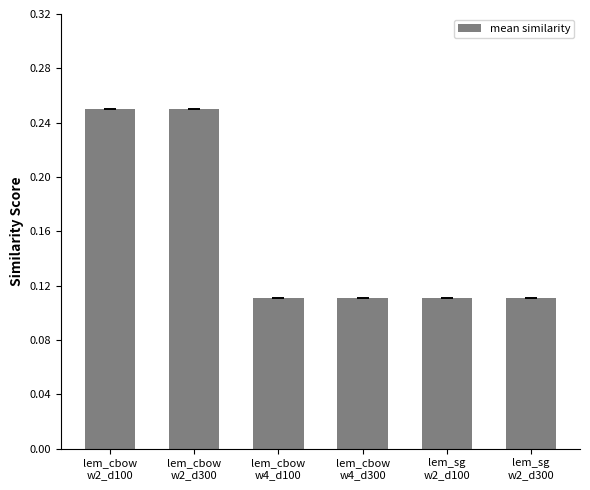

Count the values in the range 0 to 1.

6